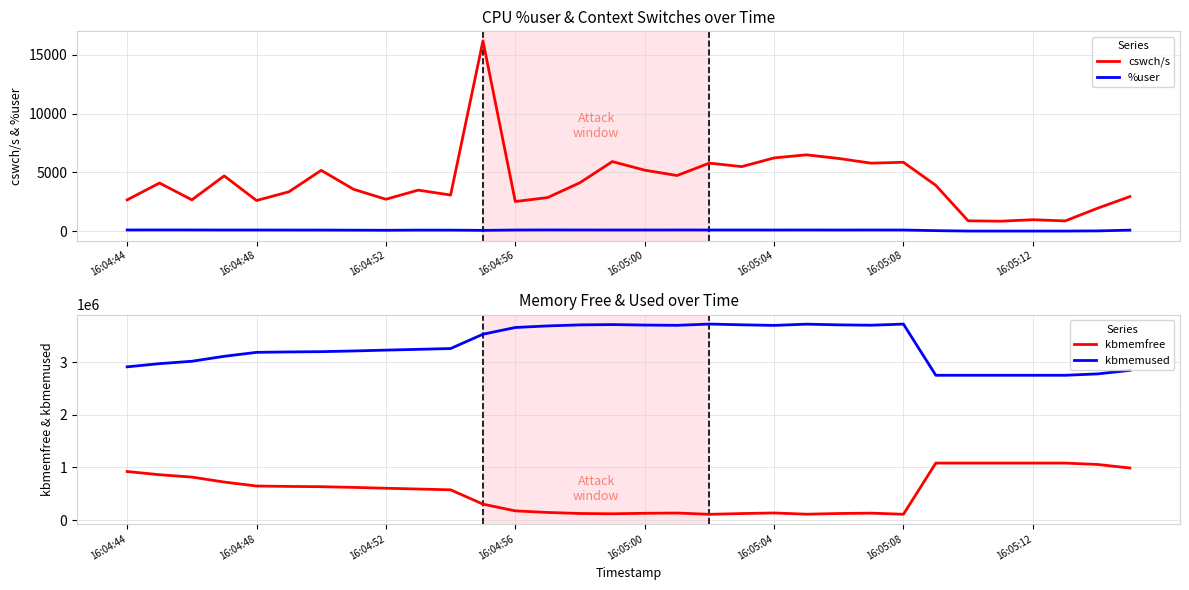

What position from the right is 15?

17